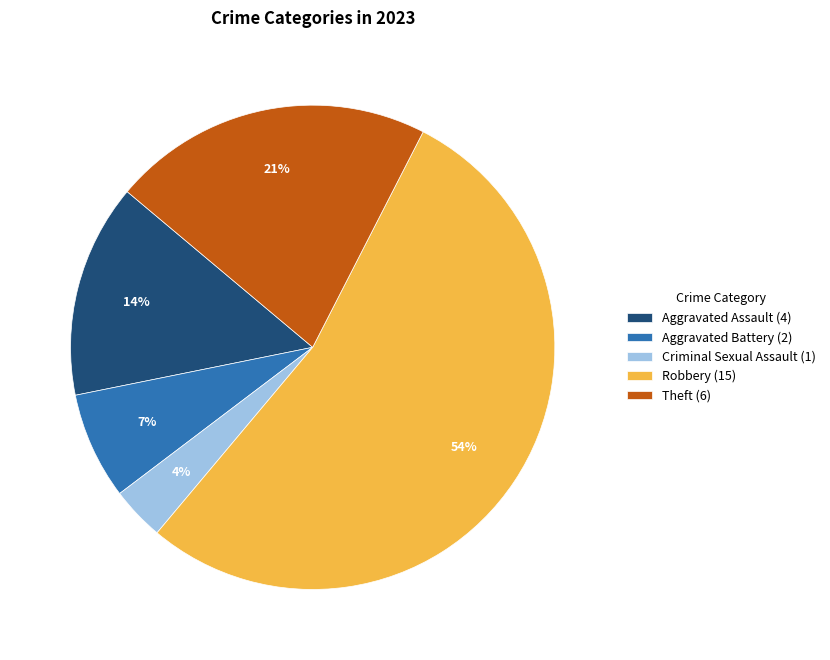

Between Theft (6) and Criminal Sexual Assault (1), which is larger?

Theft (6)